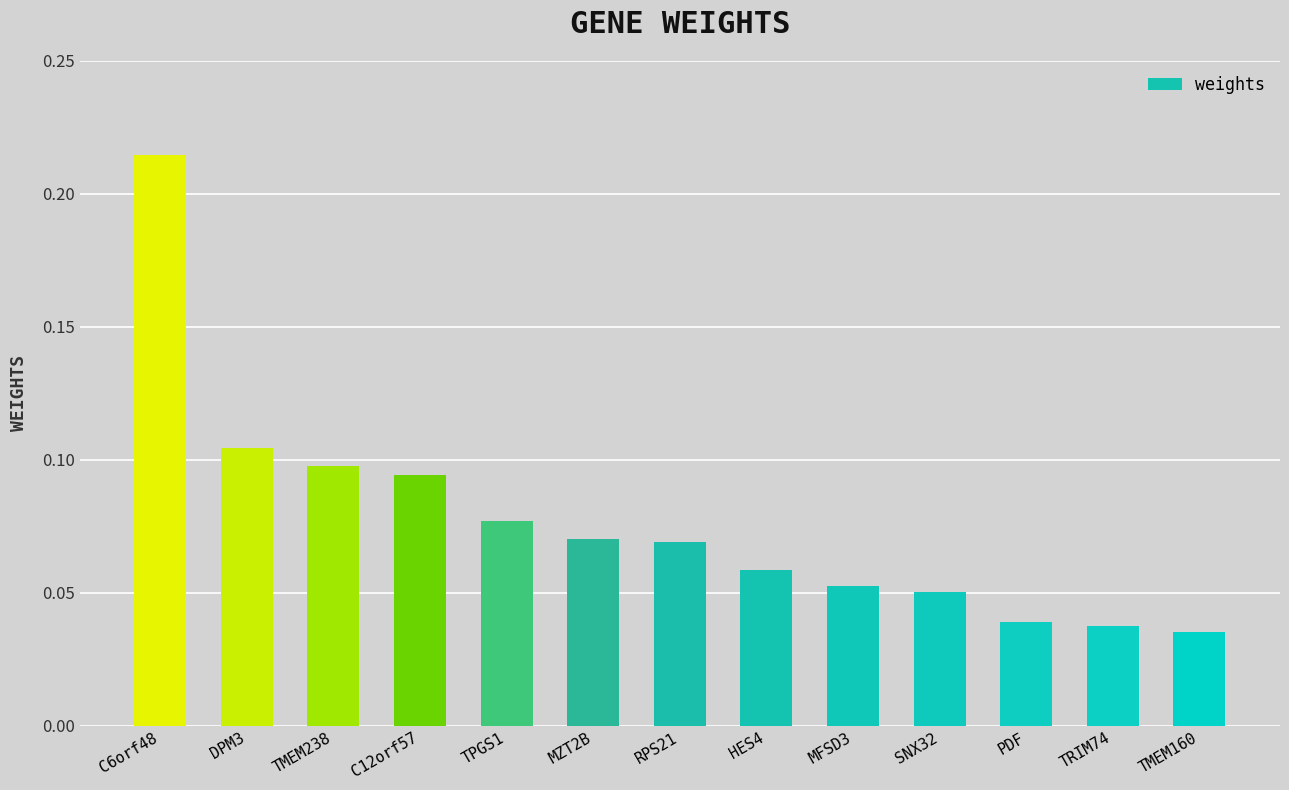

What is the sum of all values?

1.0